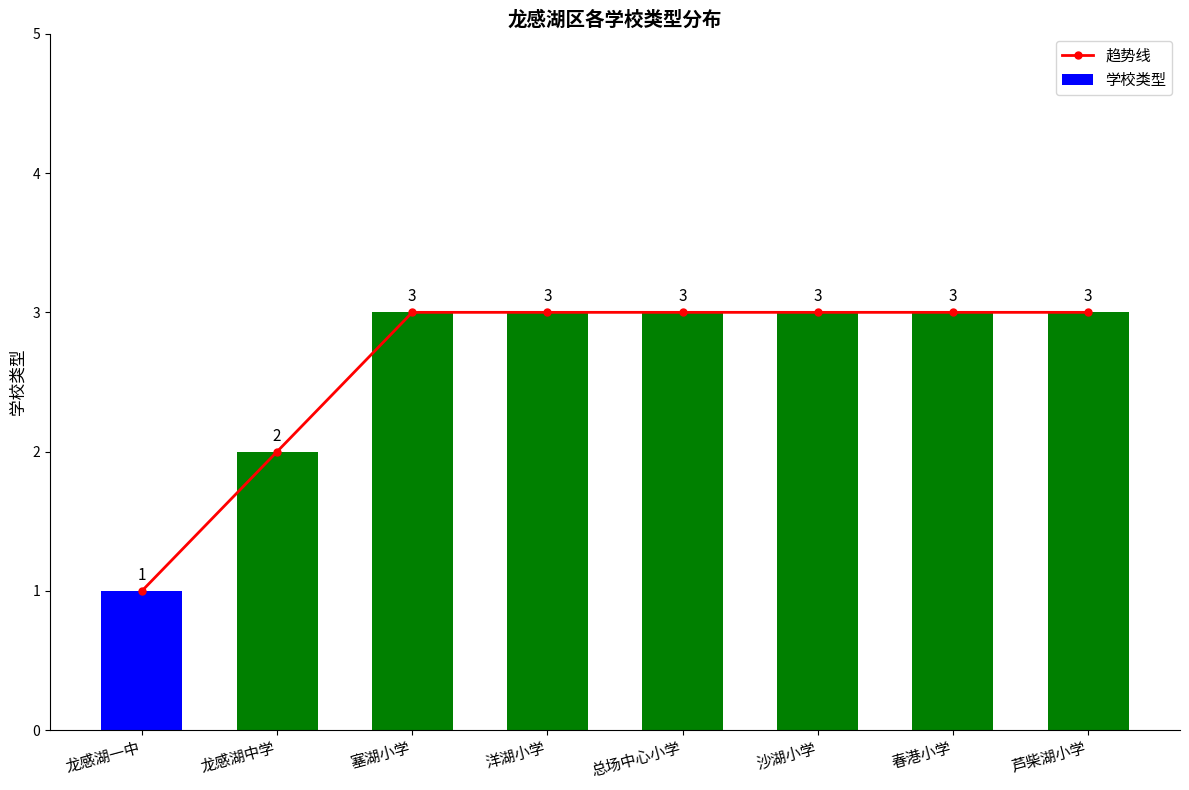

What is the label of the 1st bar from the right?

芦柴湖小学